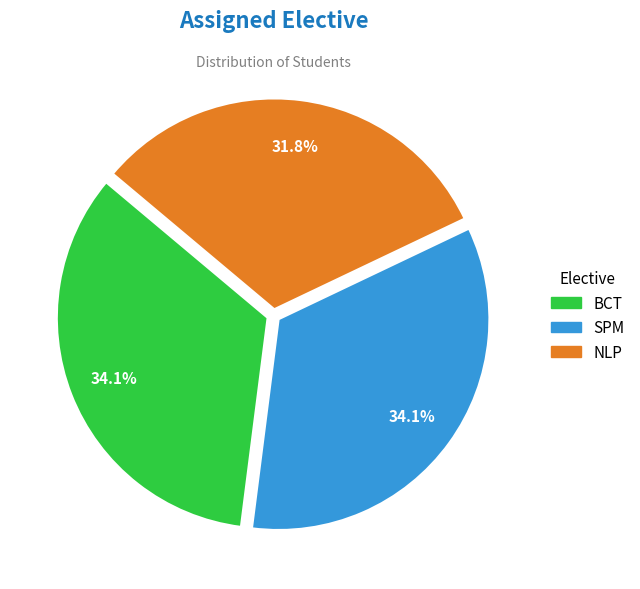

What is the smallest slice in the pie chart?

NLP